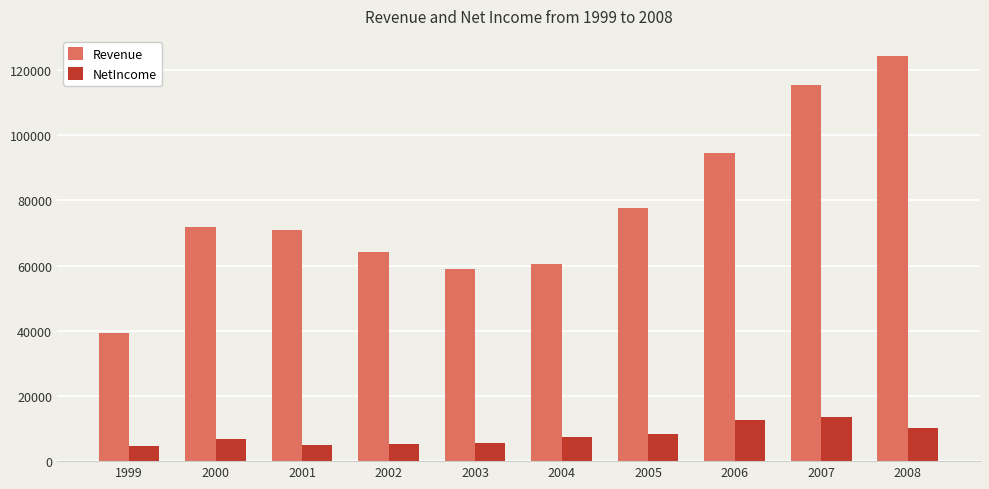

What is the lowest value of the NetIncome series?

4584